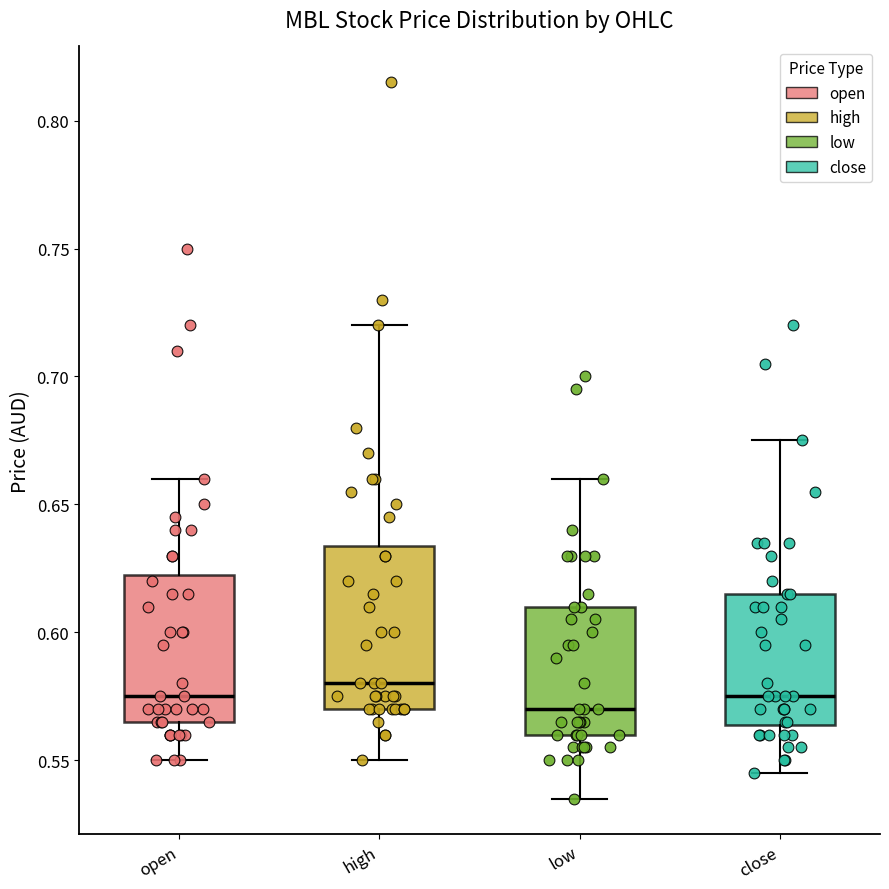

Reading left to right, transcribe this box plot: for each box, give where its median line is, the range the box spans, and where its two whiskers end, as read against the y-axis. The values are not printed on the chart, so give them approximately, as read against the axis.

open: median 0.575, box 0.565 to 0.625, whiskers 0.550 to 0.660
high: median 0.580, box 0.570 to 0.635, whiskers 0.550 to 0.720
low: median 0.570, box 0.560 to 0.610, whiskers 0.535 to 0.660
close: median 0.575, box 0.565 to 0.615, whiskers 0.545 to 0.675